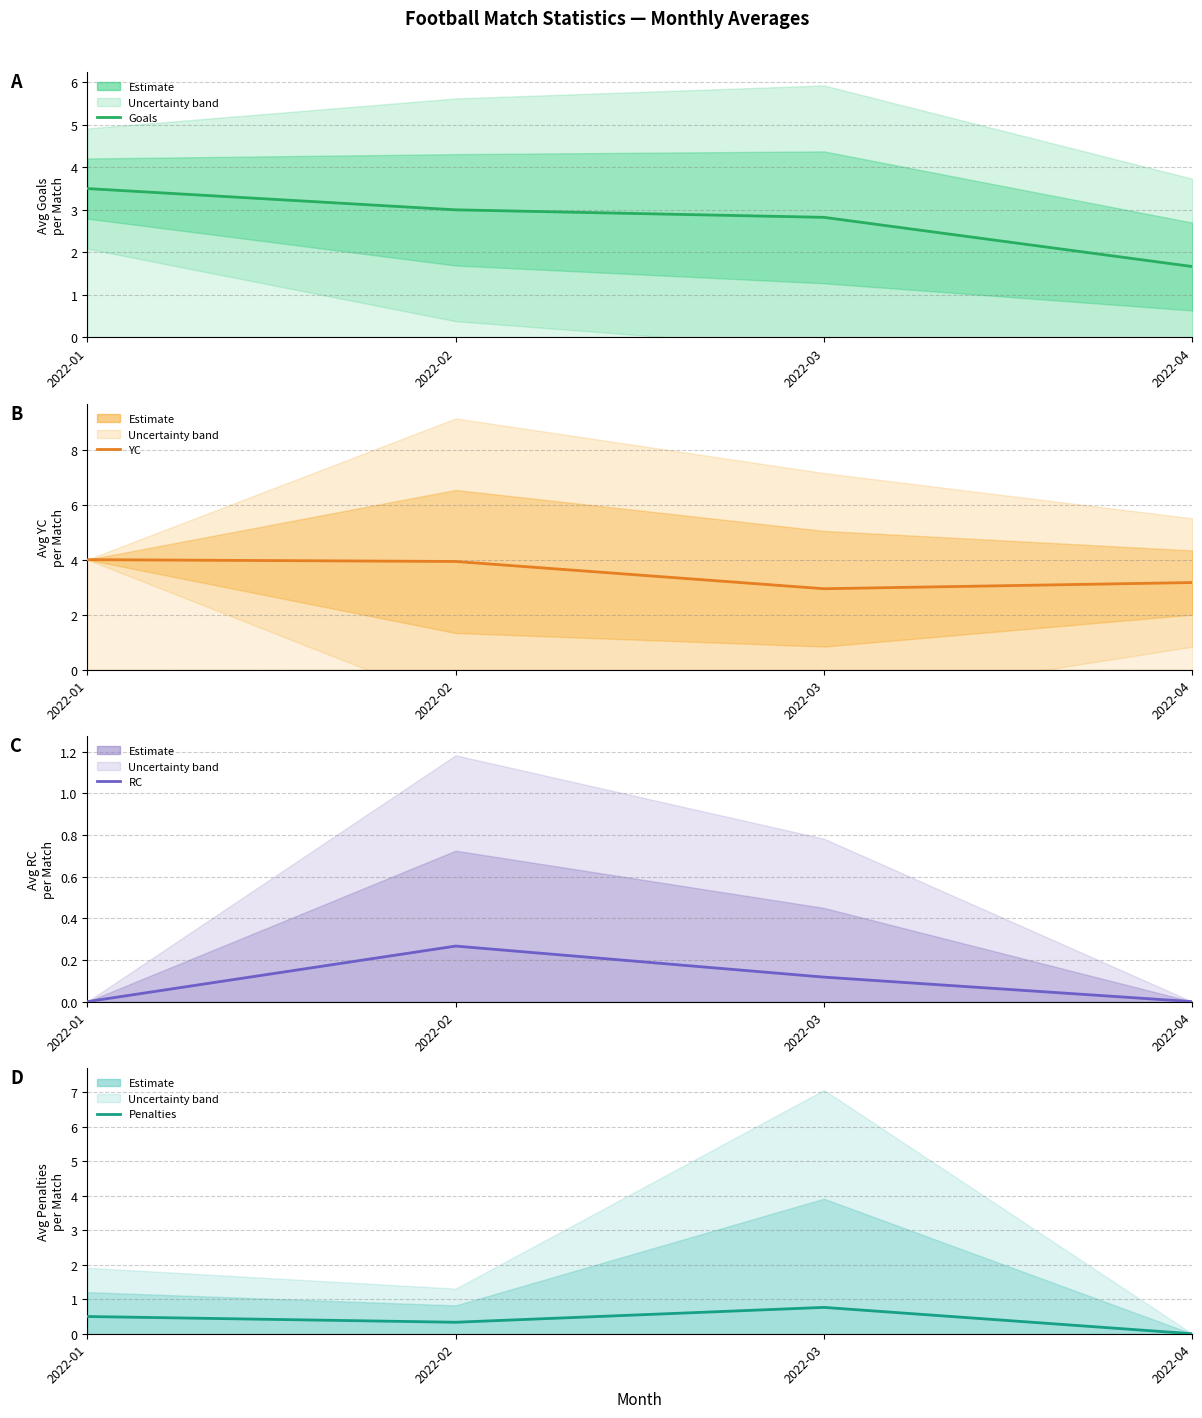

Which category has the lowest value across all series?

2022-01